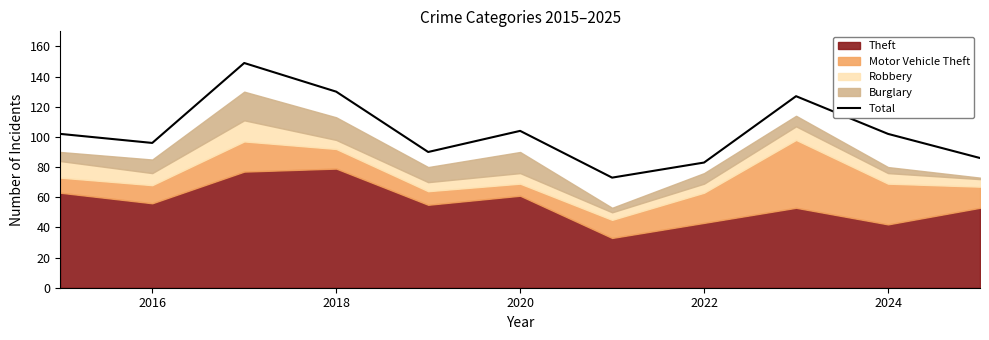

True or false: Total has a value of 38 at 2016.

False